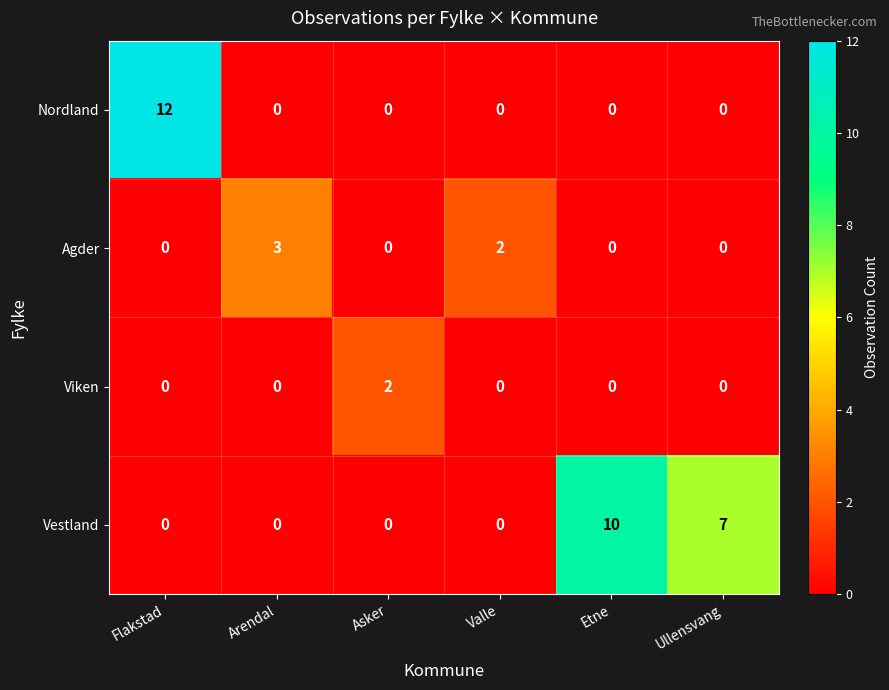

At which category is the sum across all series the highest?

Flakstad